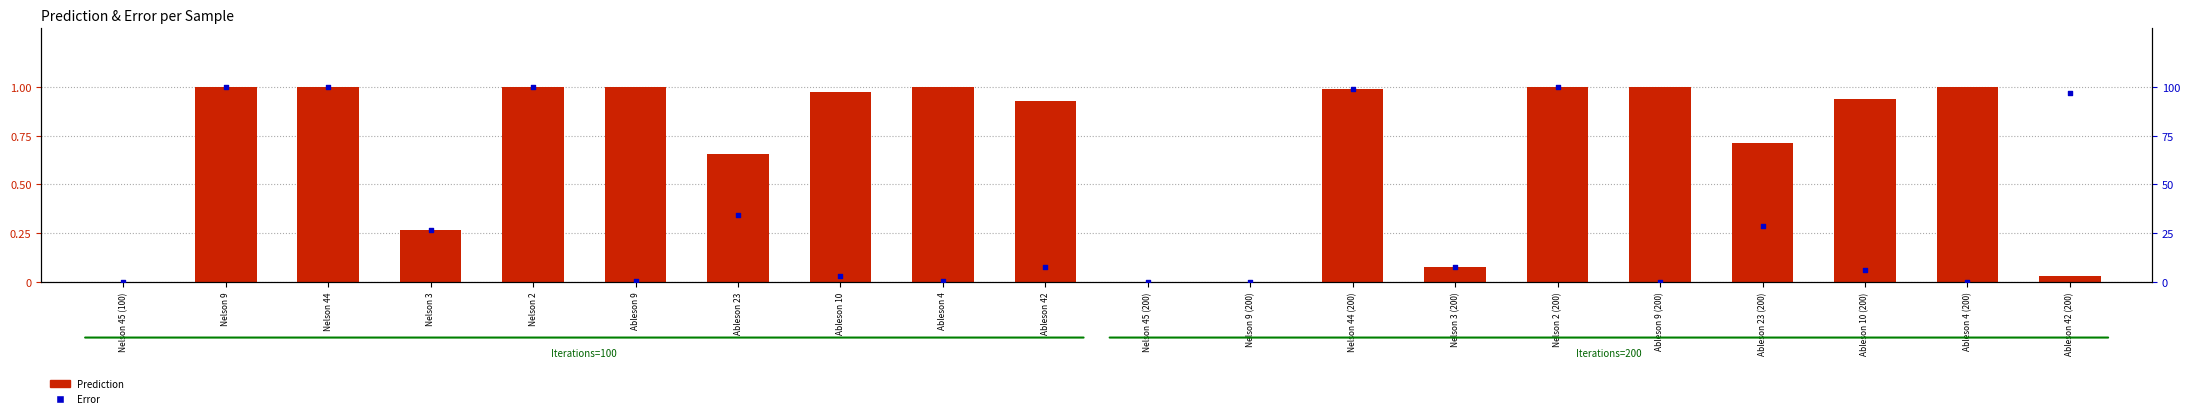

At which category is the sum across all series the highest?

Nelson 2 (200)